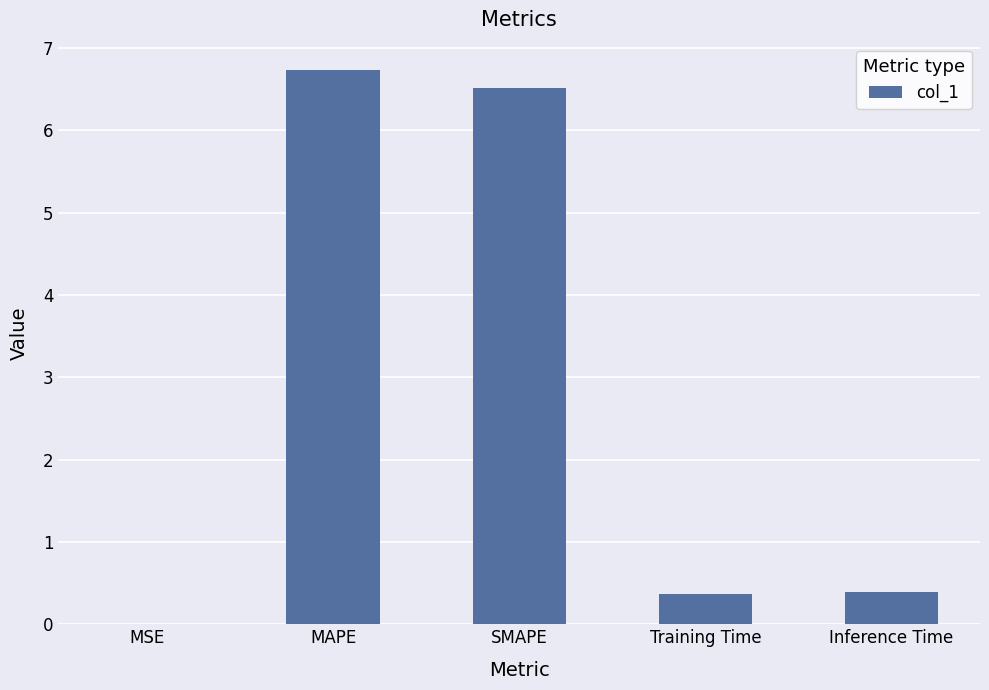

What is the sum of all values?

14.0